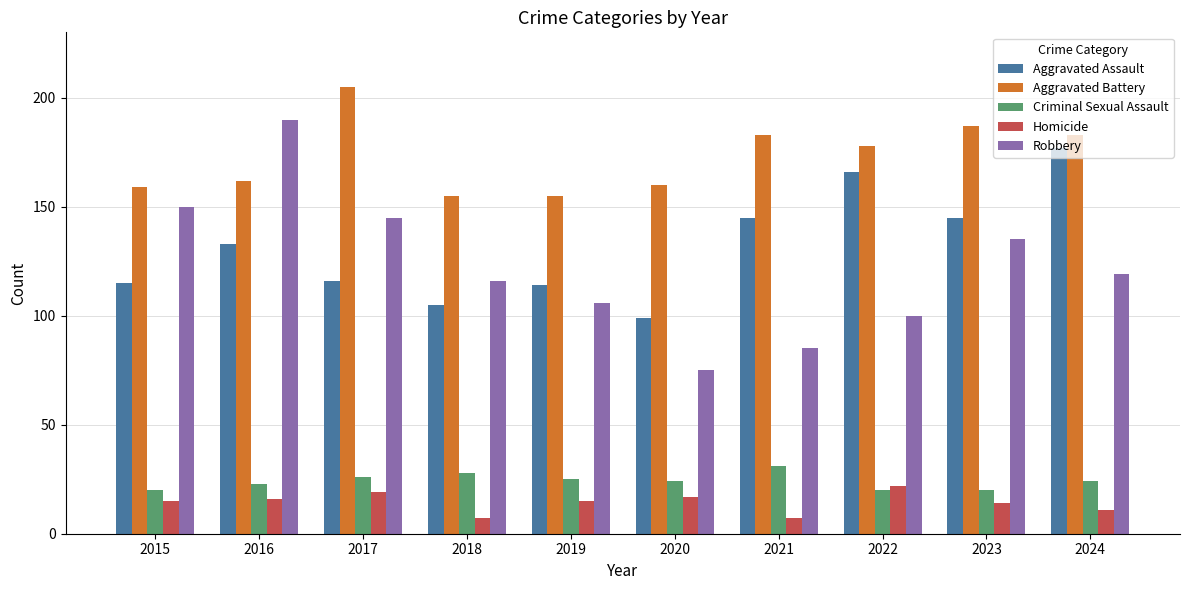

What is the highest value of the Aggravated Battery series?

205